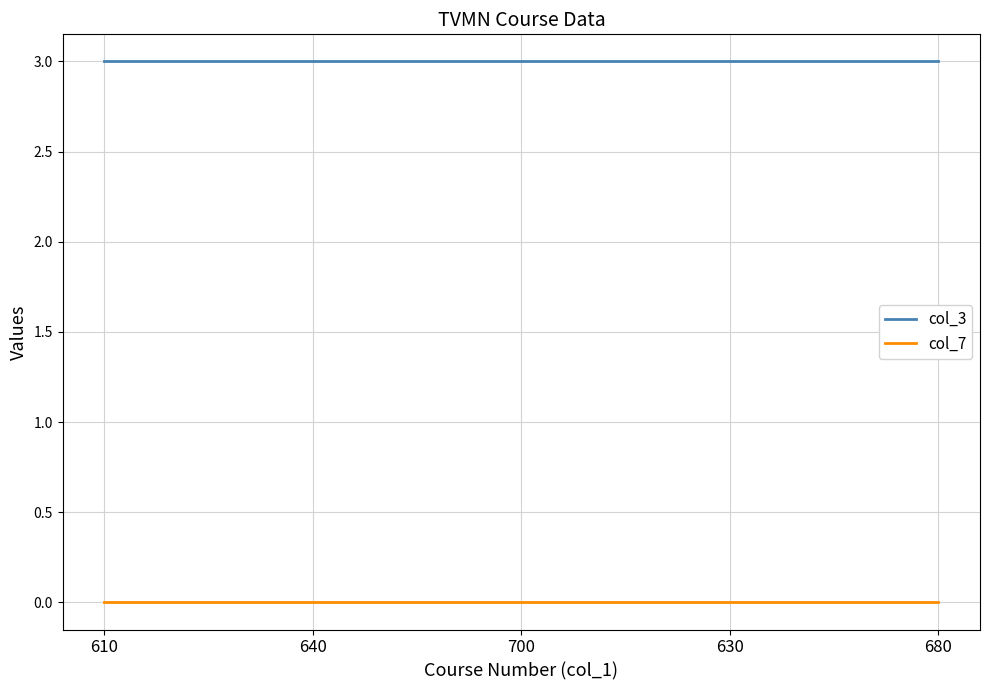

Is it true that col_3 equals 1 at 630?

False